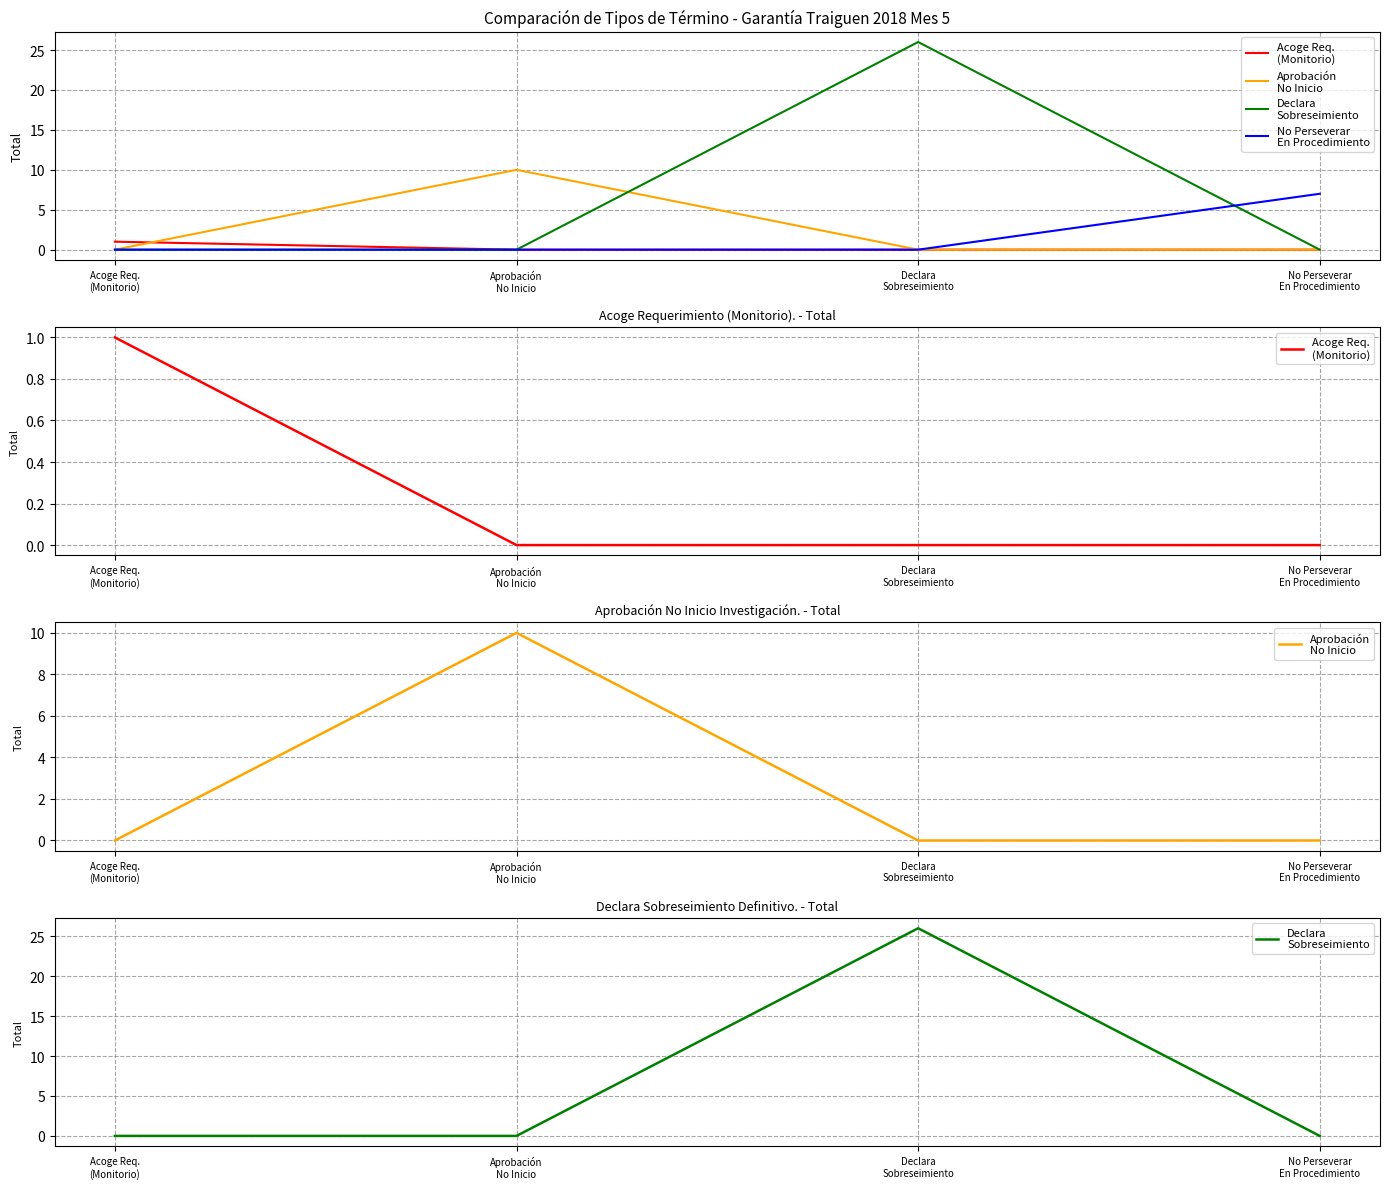

Which series changed the most between Acoge Req.
(Monitorio) and Declara
Sobreseimiento?

Declara
Sobreseimiento